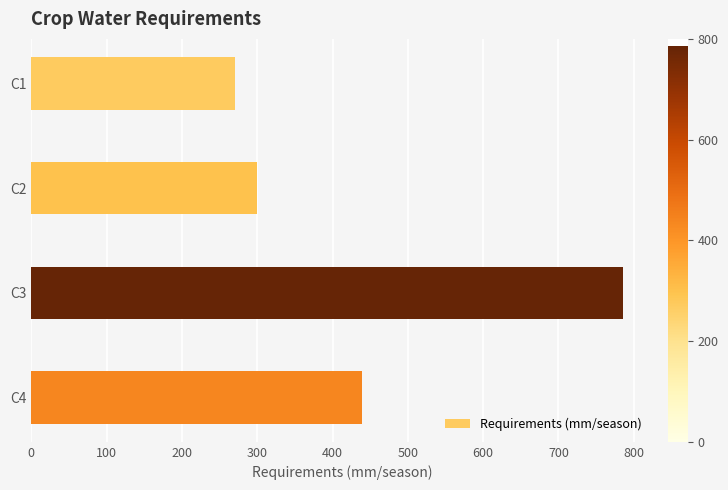

Rank the categories by value from highest to lowest.

C3, C4, C2, C1